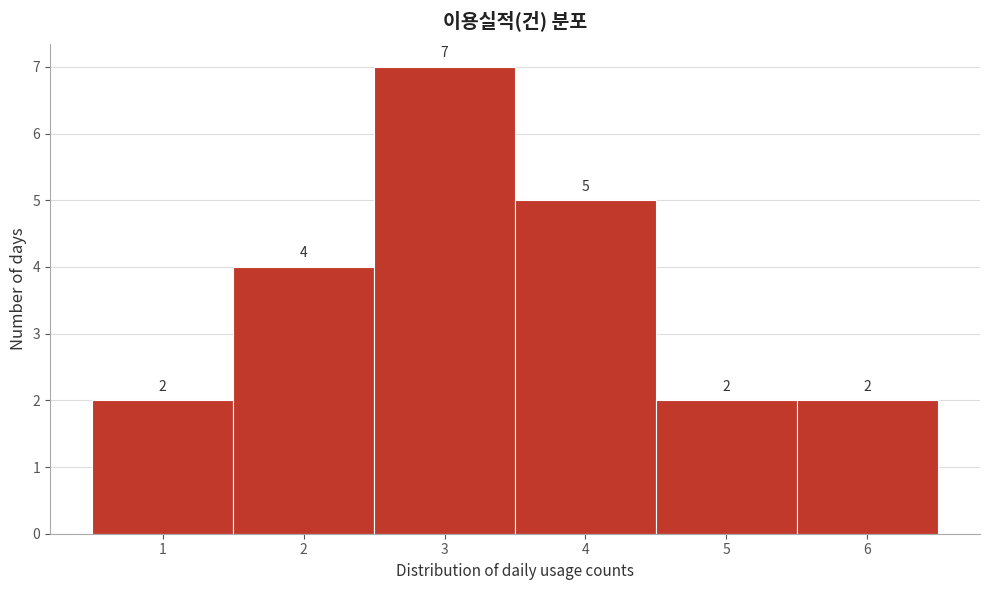

Which range on the x-axis has the tallest bar?

2.5 to 3.5